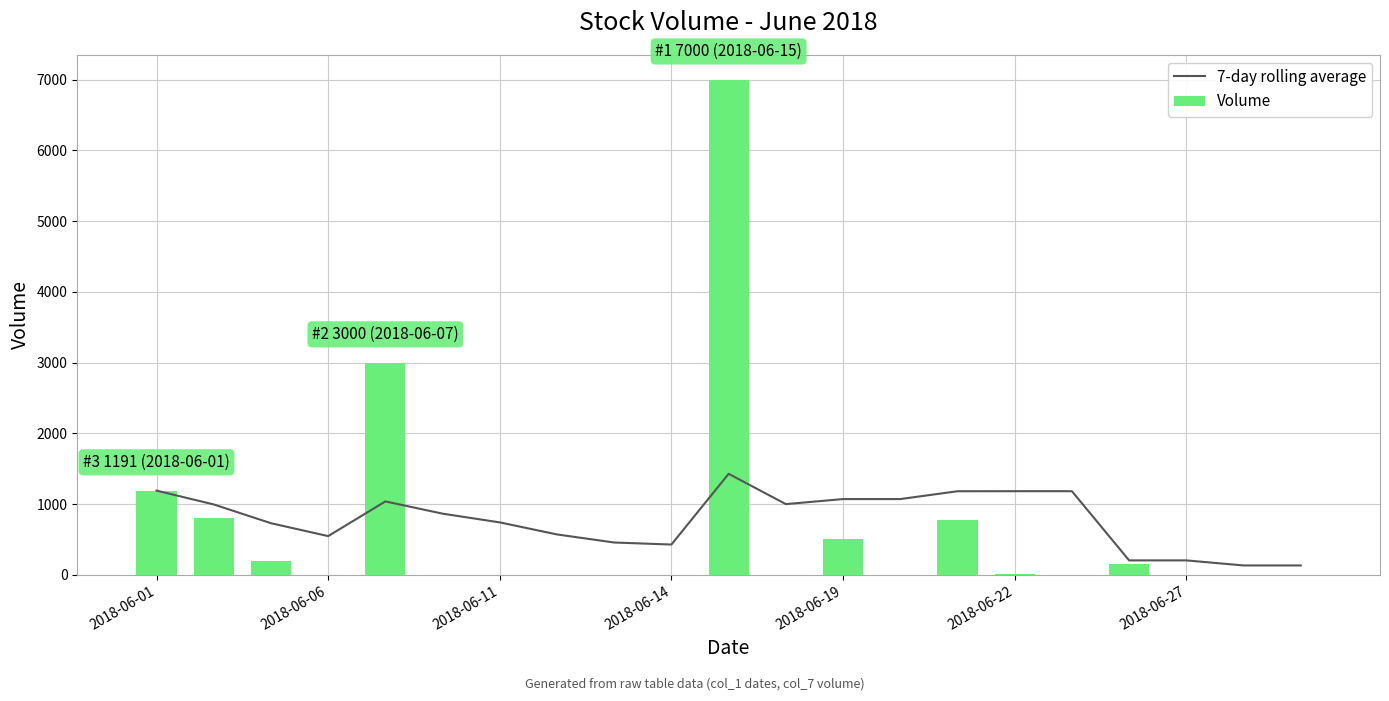

What are all the series names shown in the legend?

7-day rolling average, Volume